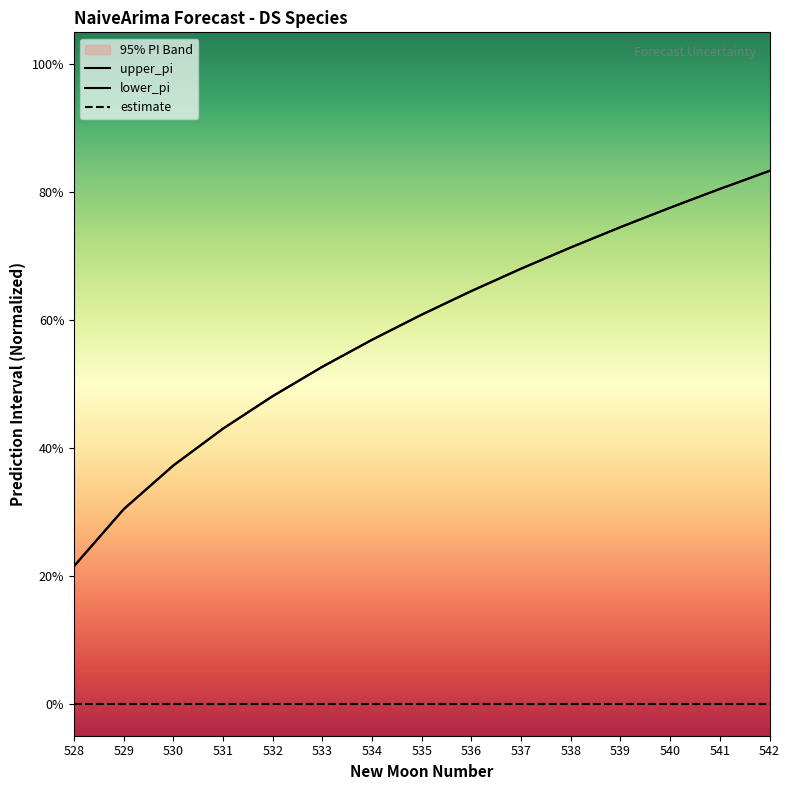

Read the upper_pi value at 528.

0.2